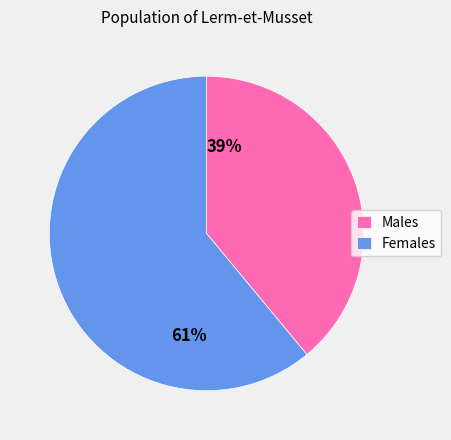

To the nearest percent, what percentage of the pie is Females?

61%